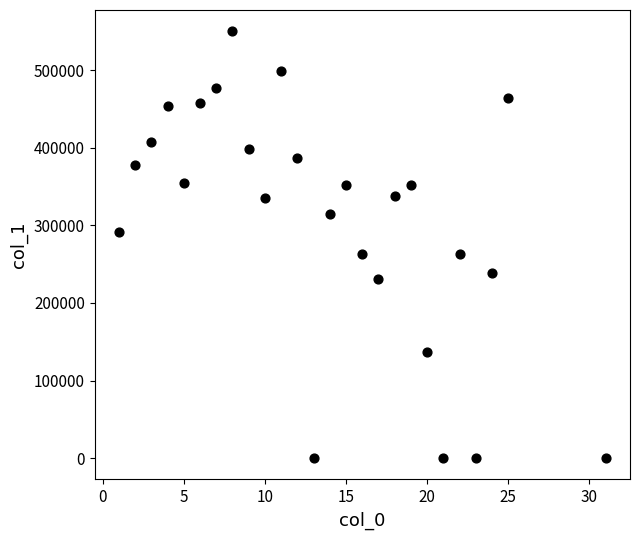

What is the range of Y values (max minus min)?

550010